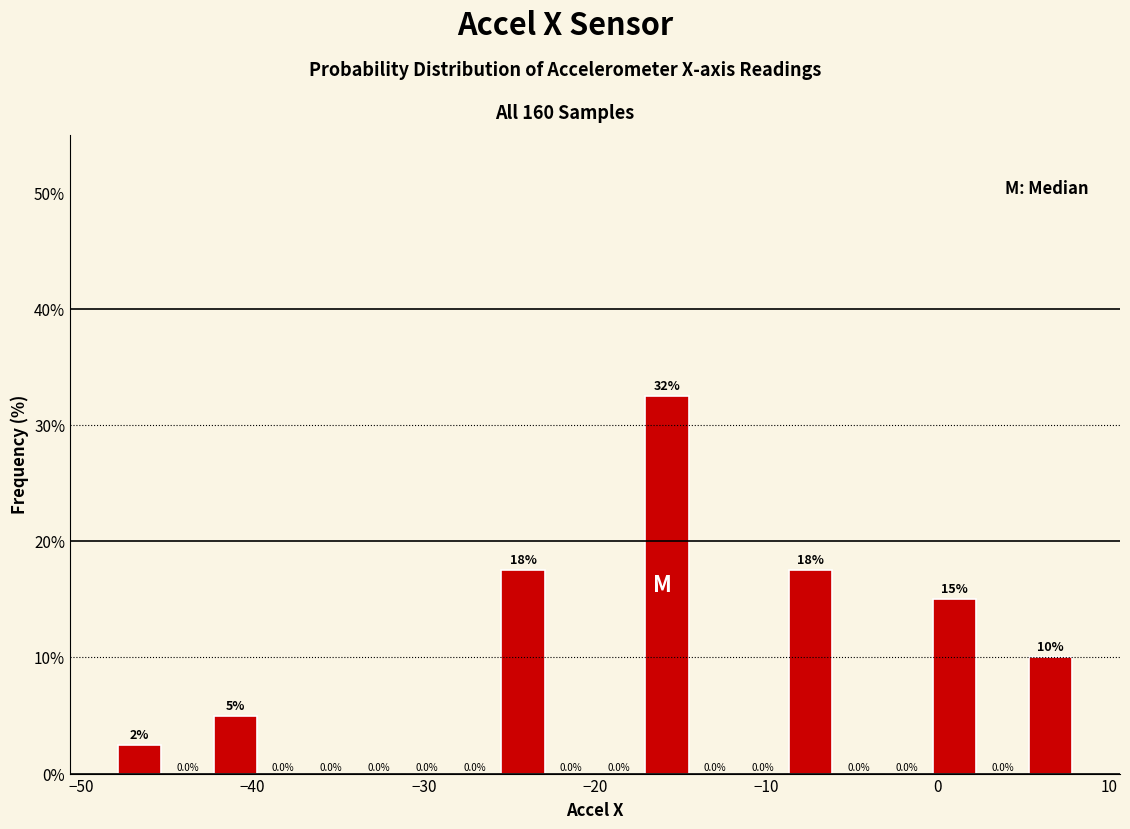

Read against the x-axis, roughly where is the centre of the tallest bar?

-16